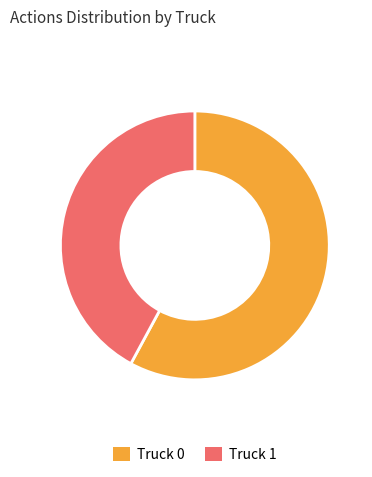

True or false: Truck 0 accounts for 58% of the total.

True